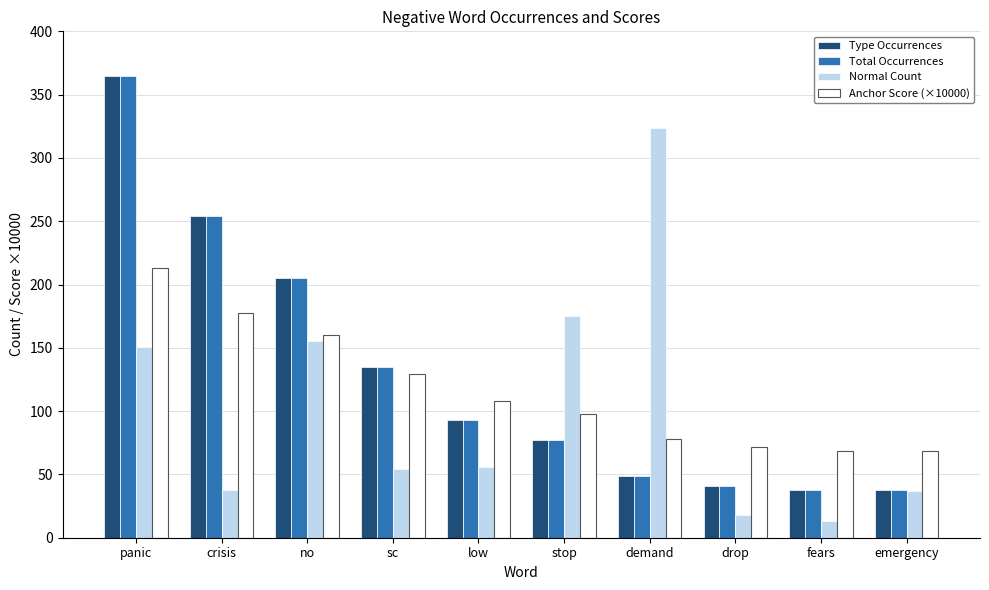

Which label corresponds to the largest value in the chart?

panic